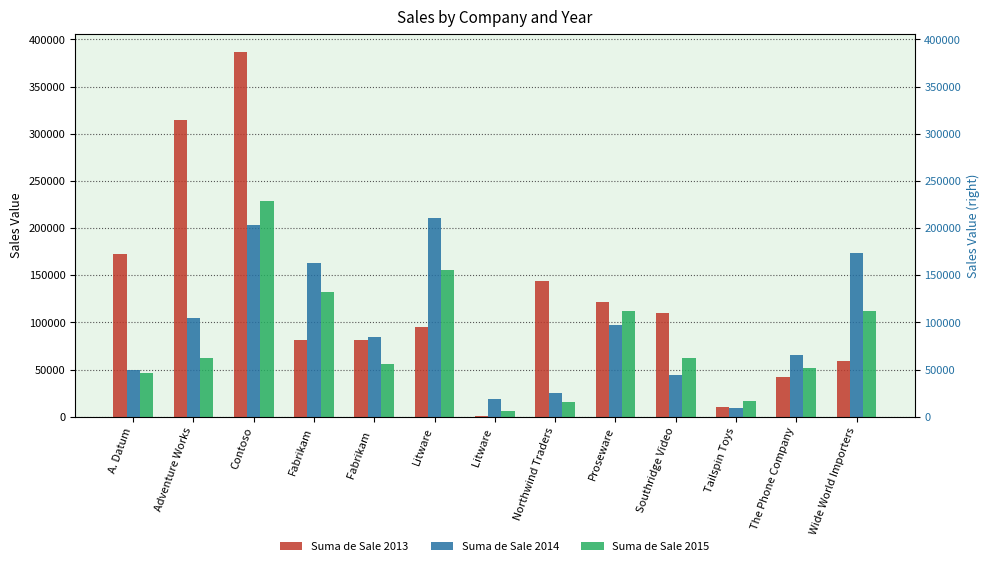

Are the bars grouped side by side (vs. stacked)?

Yes